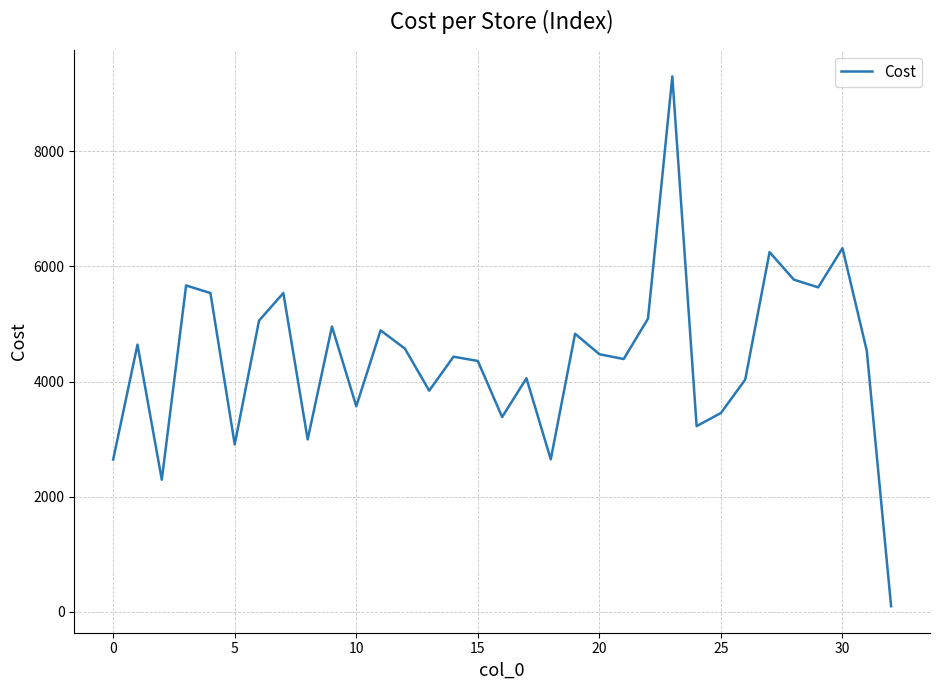

What is the maximum value shown in the chart?

9294.7